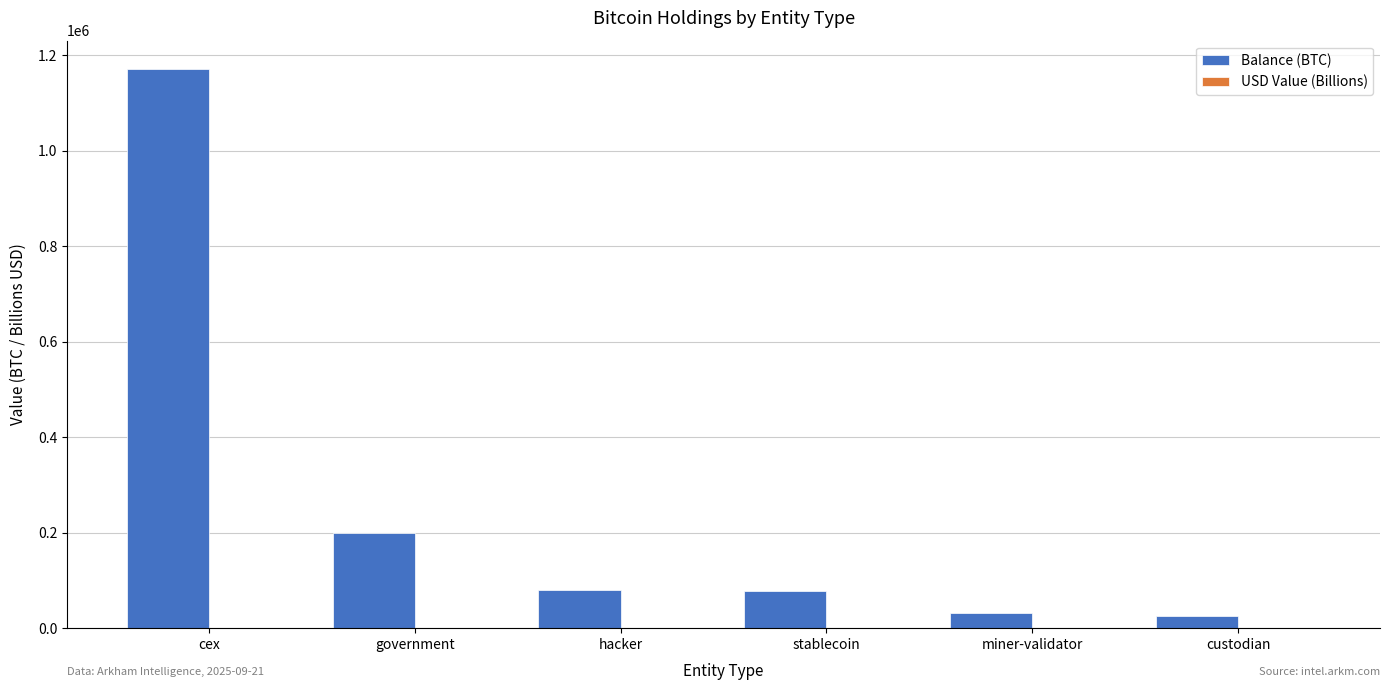

Between cex and custodian, which series saw the biggest shift?

Balance (BTC)